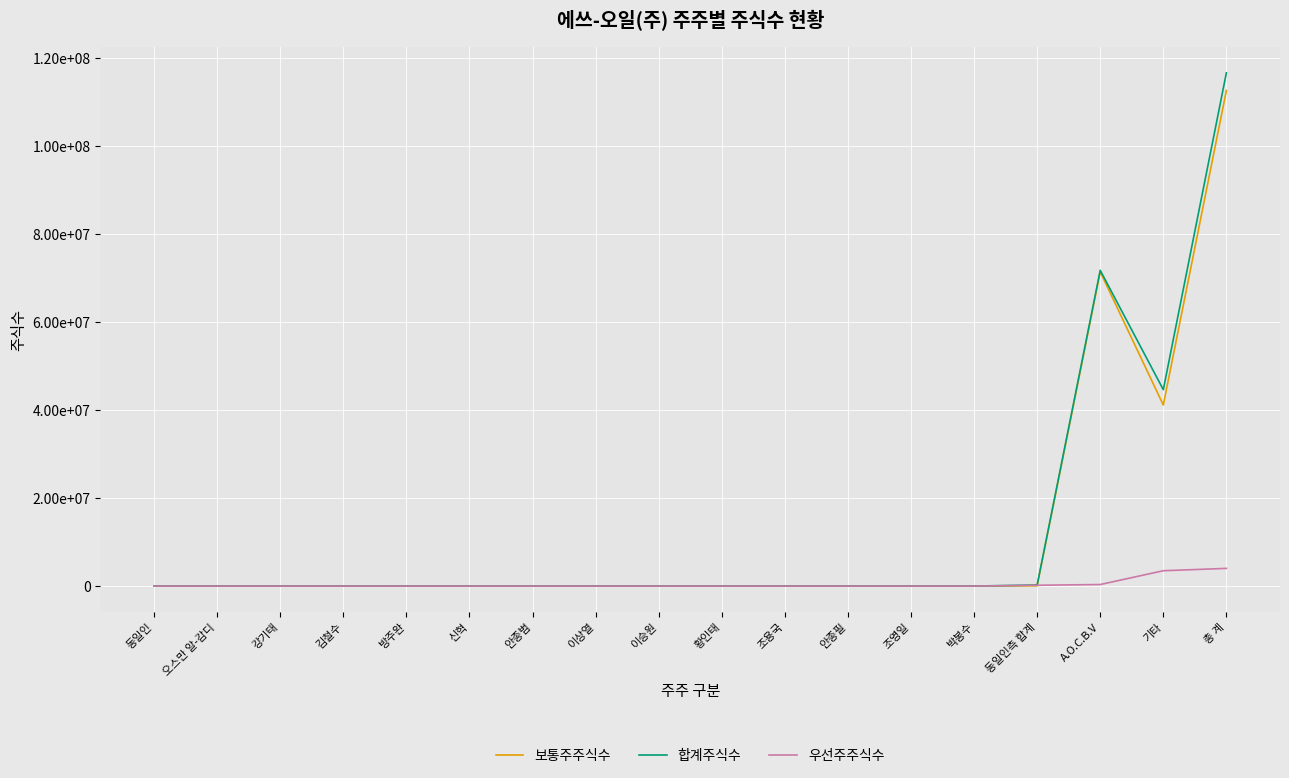

What are all the series names shown in the legend?

보통주주식수, 합계주식수, 우선주주식수